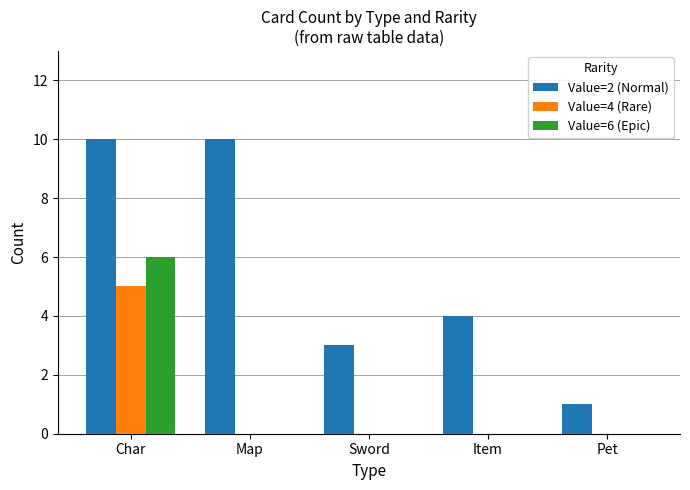

How many groups of bars are there?

5